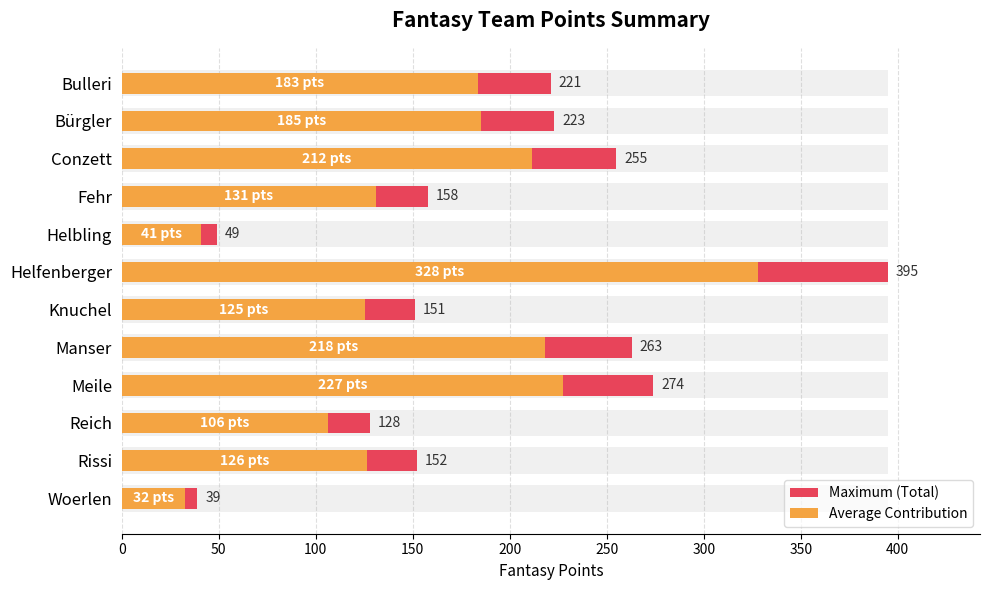

What is the value of the Maximum (Total) bar at the 2nd from the left?

223.0